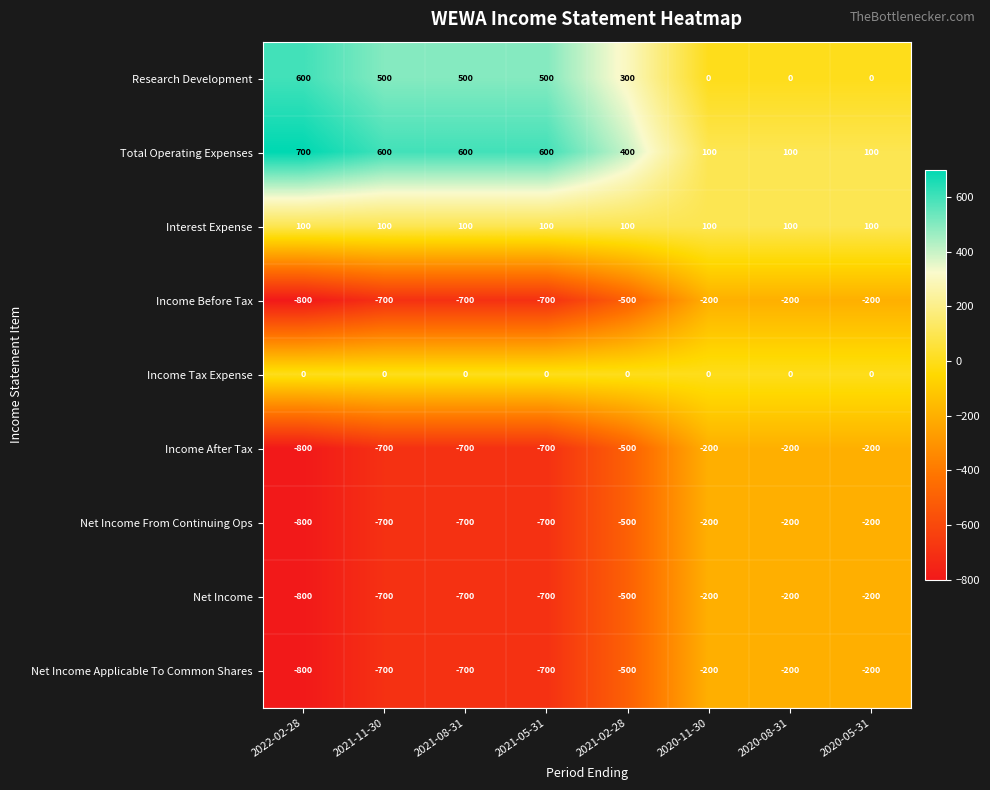

Which series has the largest total across all categories?

Total Operating Expenses